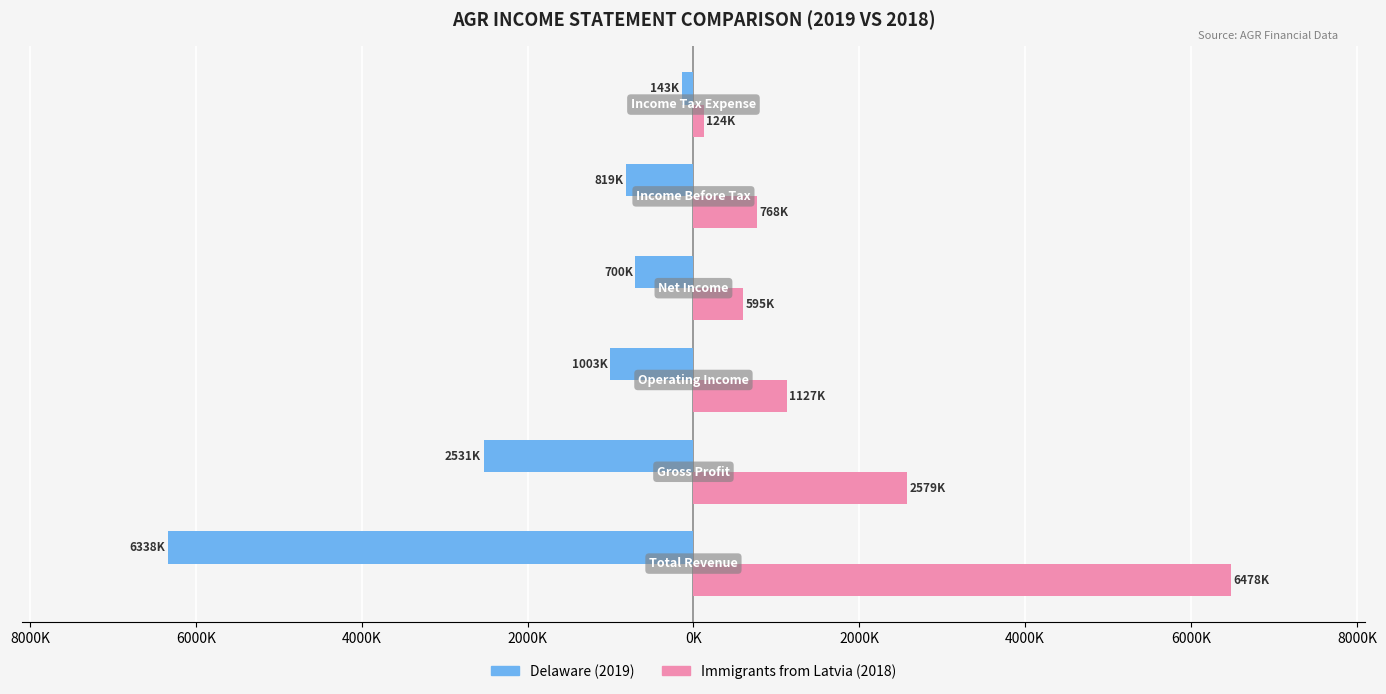

Reading left to right, list all the values displayed in this chart.

Delaware: 10000K=-6338000	8000K=-2531000	6000K=-1003000	4000K=-700000	2000K=-819000	0K=-143000
Immigrants from Latvia: 10000K=6478000	8000K=2579000	6000K=1127000	4000K=595000	2000K=768000	0K=124000